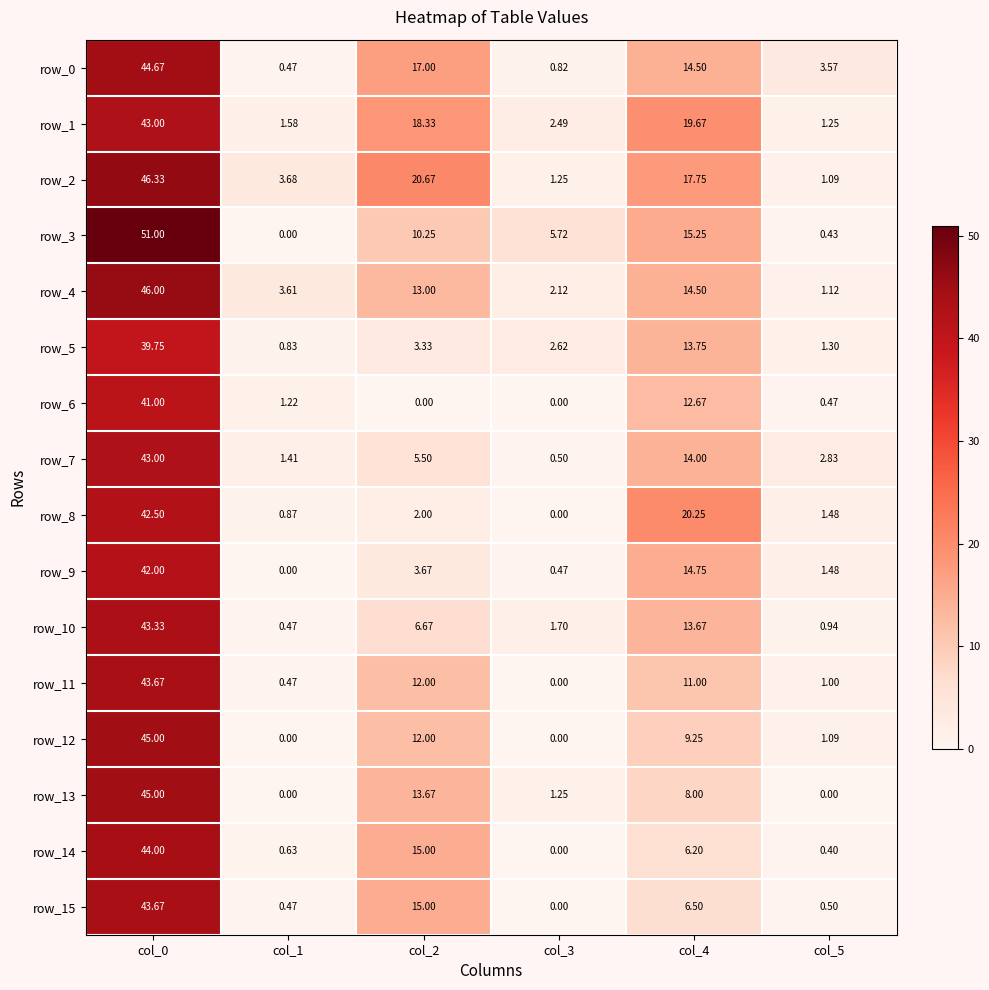

Is the value of row_9 at col_0 greater than the value of row_0 at col_3?

Yes